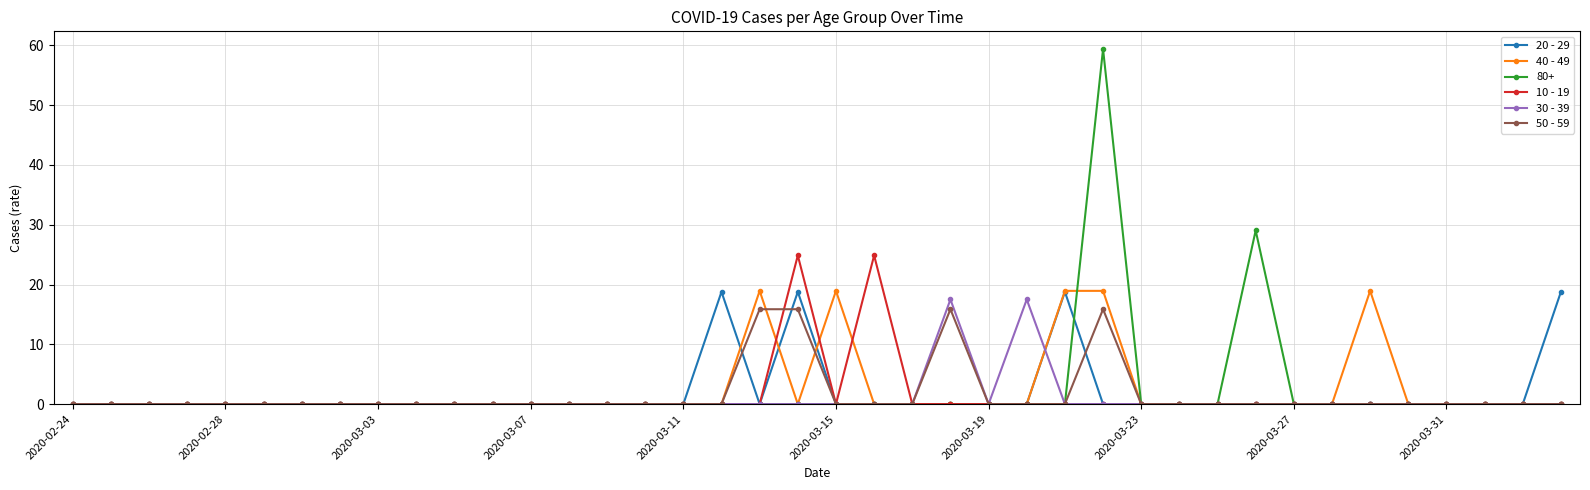

What are all the series names shown in the legend?

20 - 29, 40 - 49, 80+, 10 - 19, 30 - 39, 50 - 59